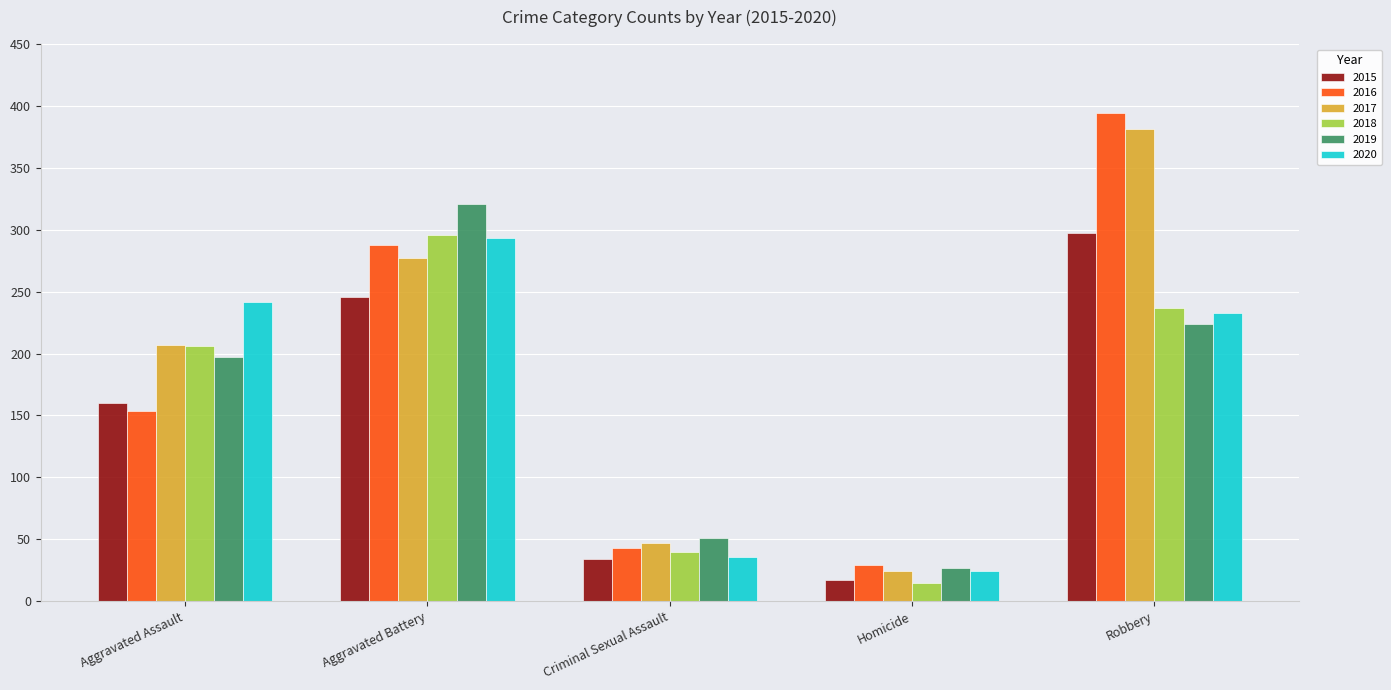

Rank the categories by 2015 value from lowest to highest.

Homicide, Criminal Sexual Assault, Aggravated Assault, Aggravated Battery, Robbery